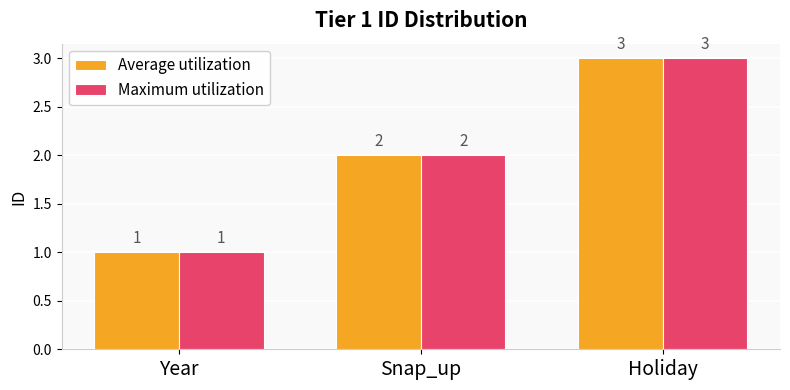

What is the difference between the maximum and minimum values in the Average utilization series?

2